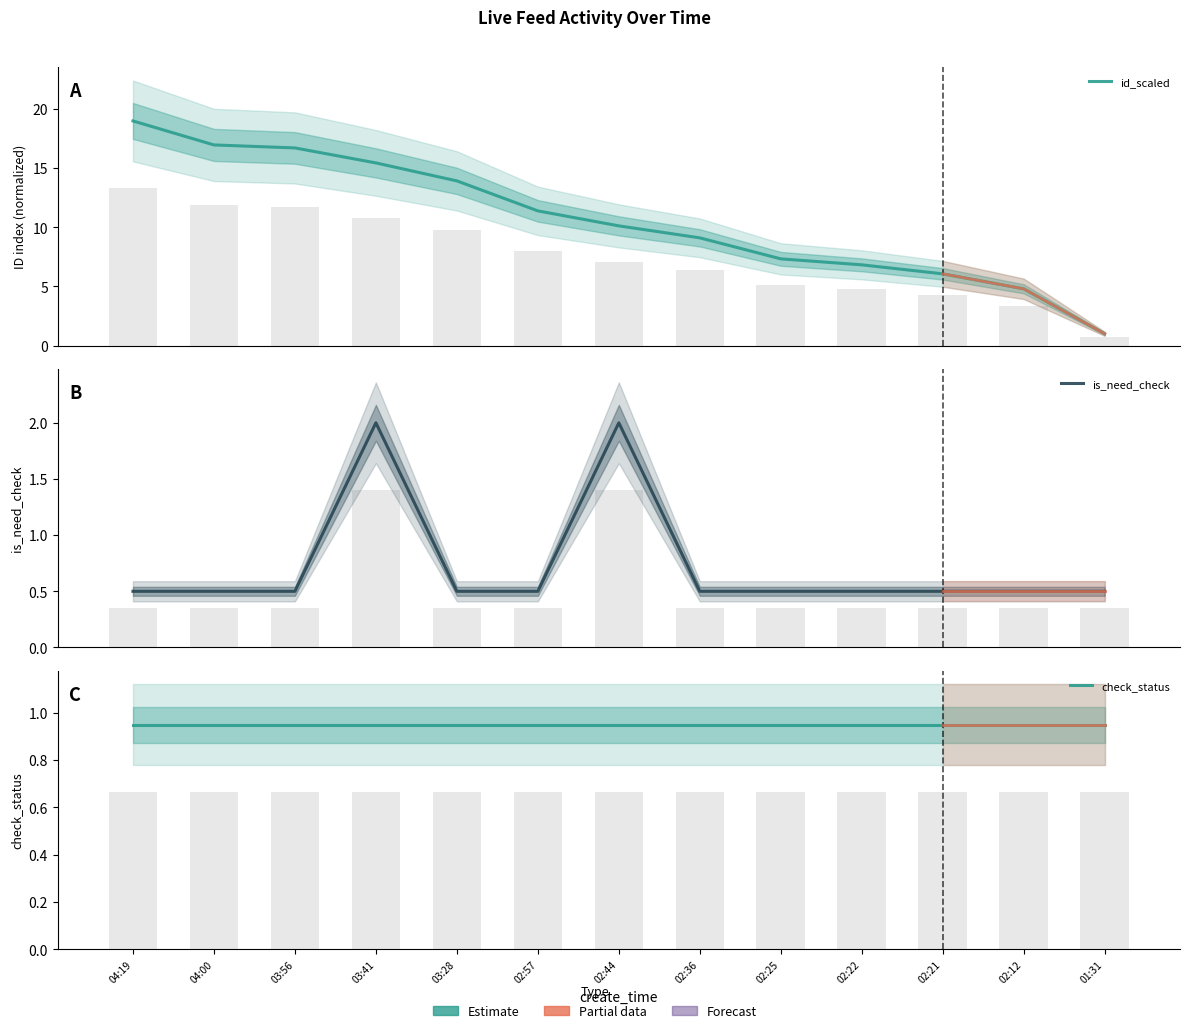

What position from the left is 03:28?

5